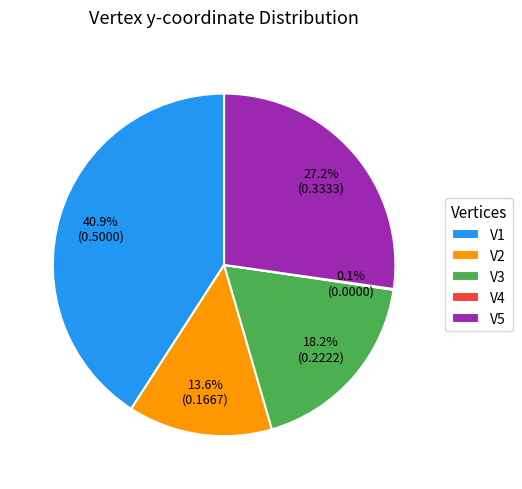

The V5 slice represents 27% of the pie. True or false?

True